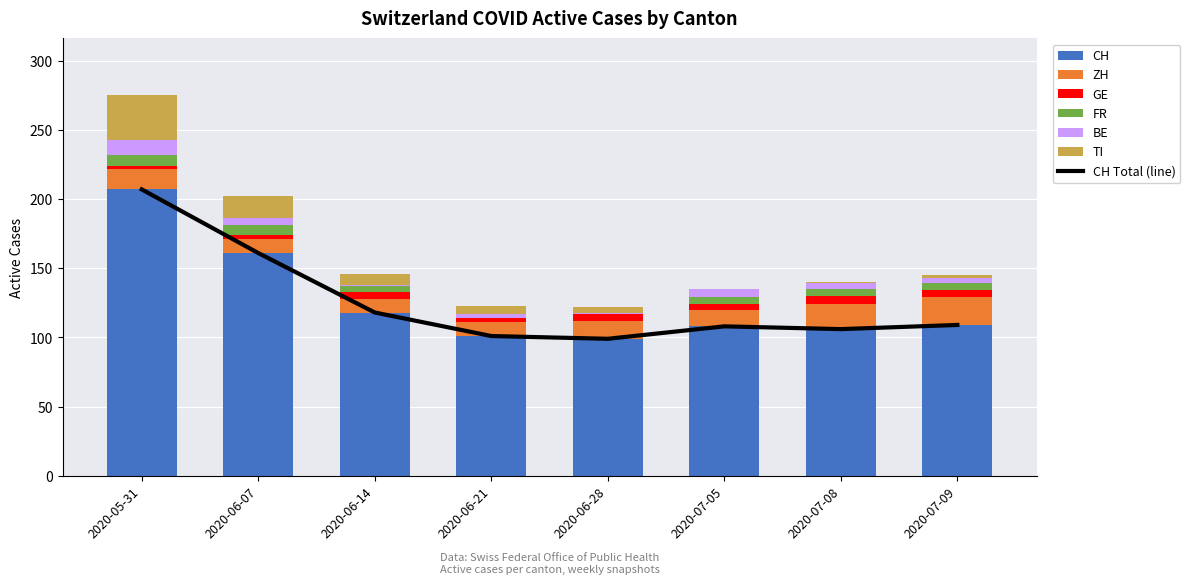

Where is GE nearest to the value 4?

2020-07-05